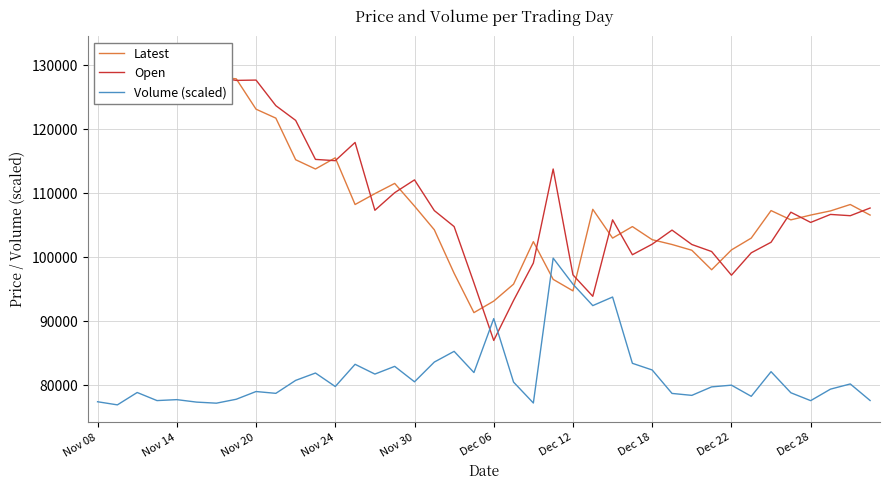

What is the lowest value of the Volume (scaled) series?

76931.6